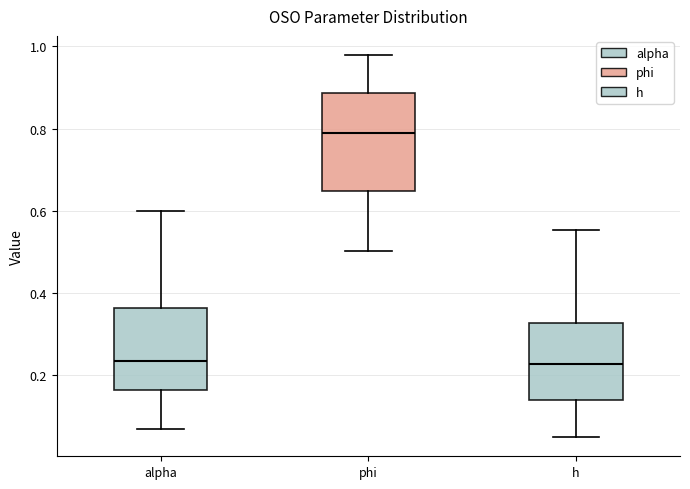

Where does the lower whisker of the box for phi end on the y-axis? The values are not printed on the chart, so give them approximately, as read against the axis.

0.50